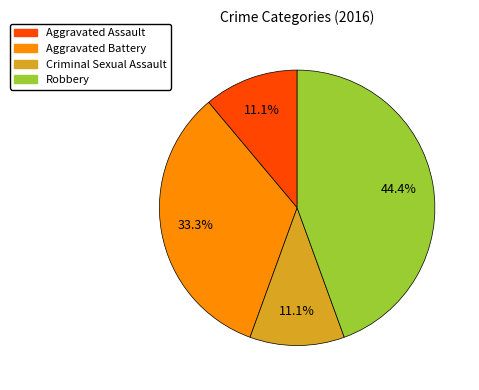

Between Aggravated Assault and Robbery, which is larger?

Robbery